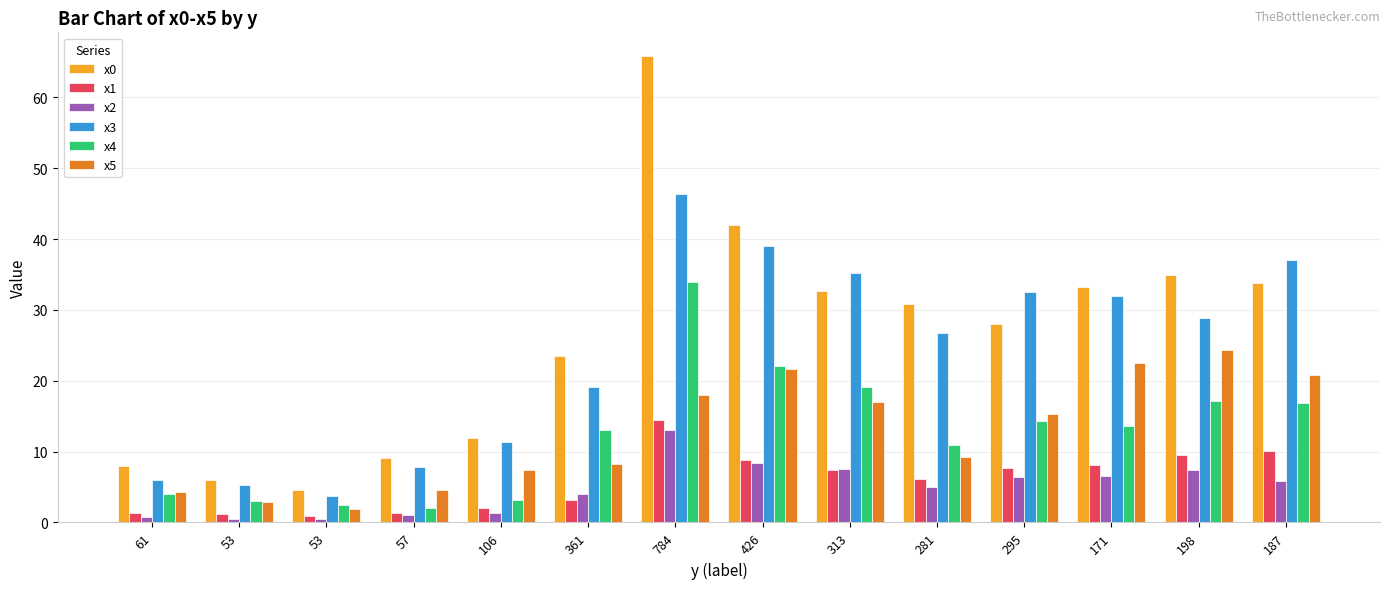

What is the sum of all x4 values?

175.8